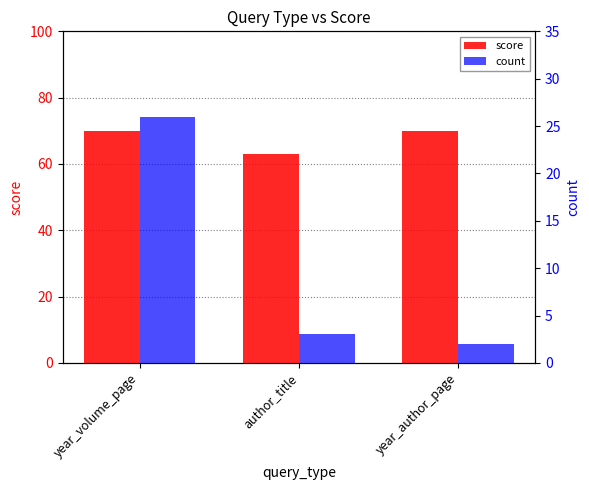

List the series in order of their overall mean, highest first.

score, count